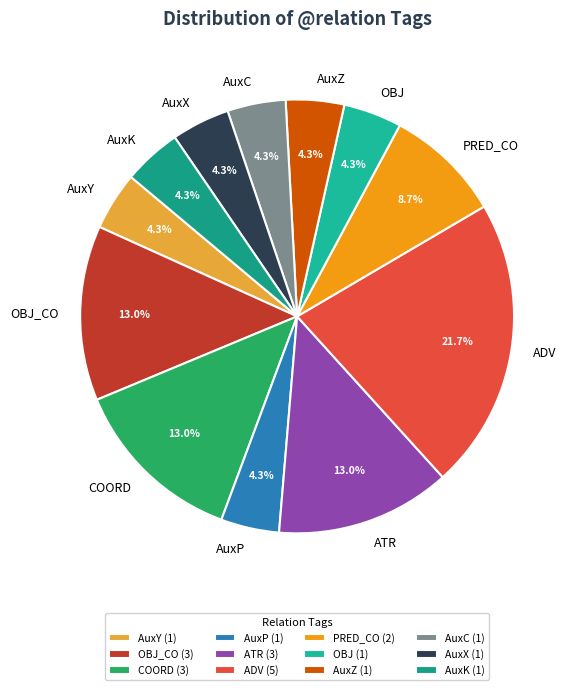

What percentage is the AuxC slice, to the nearest percent?

4%